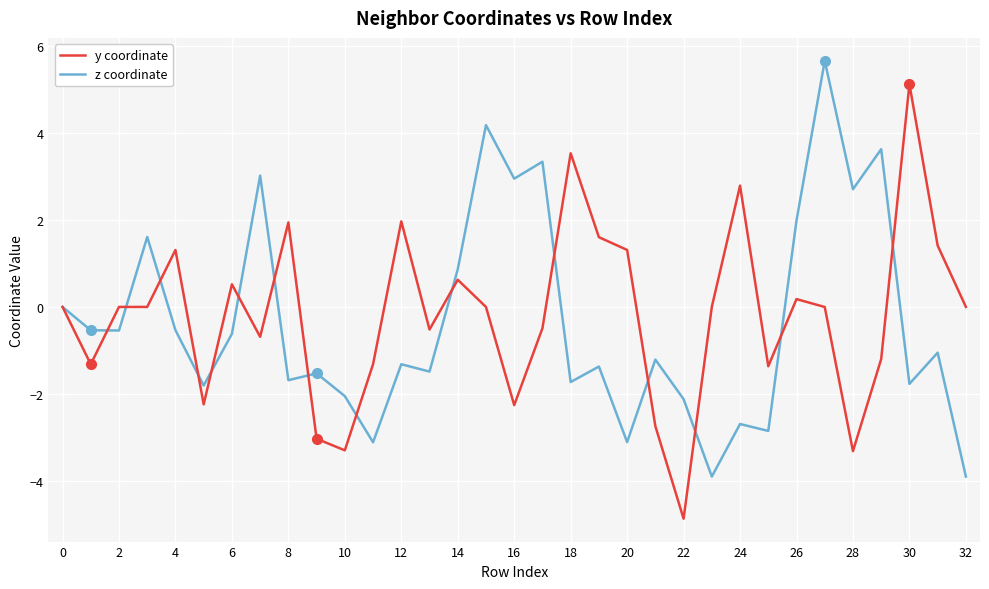

What is the smallest value displayed?

-4.9